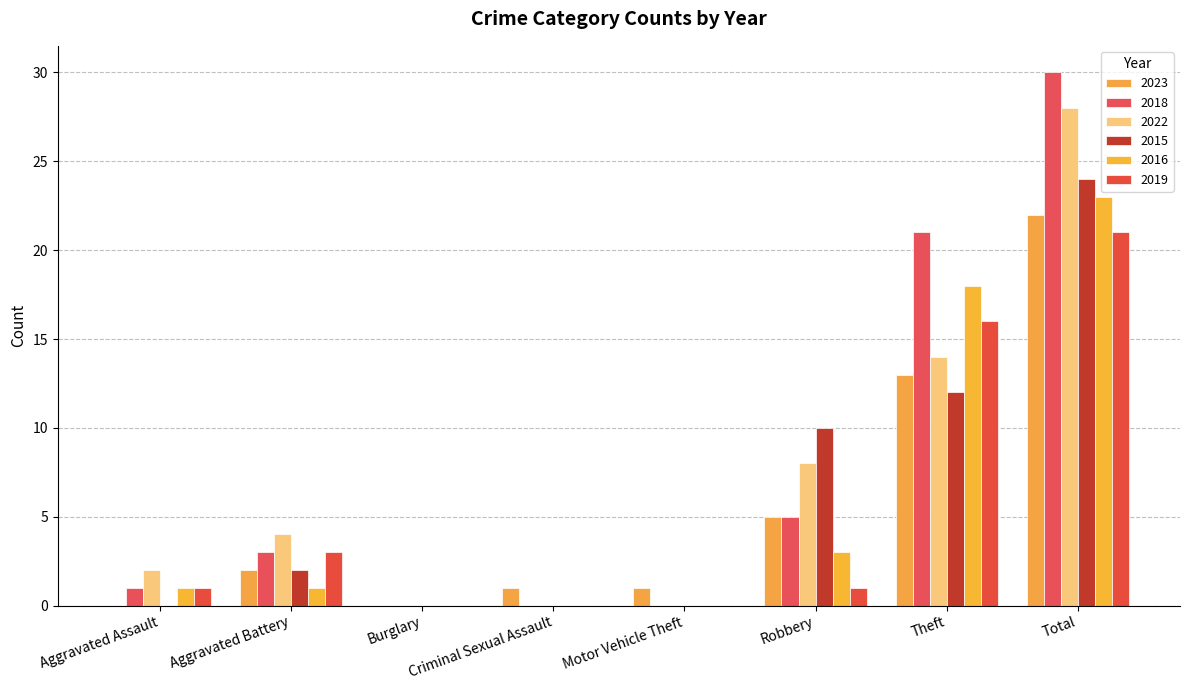

Reading left to right, transcribe all the data shown in this chart.

2023: Aggravated Assault=0	Aggravated Battery=2	Burglary=0	Criminal Sexual Assault=1	Motor Vehicle Theft=1	Robbery=5	Theft=13	Total=22
2018: Aggravated Assault=1	Aggravated Battery=3	Burglary=0	Criminal Sexual Assault=0	Motor Vehicle Theft=0	Robbery=5	Theft=21	Total=30
2022: Aggravated Assault=2	Aggravated Battery=4	Burglary=0	Criminal Sexual Assault=0	Motor Vehicle Theft=0	Robbery=8	Theft=14	Total=28
2015: Aggravated Assault=0	Aggravated Battery=2	Burglary=0	Criminal Sexual Assault=0	Motor Vehicle Theft=0	Robbery=10	Theft=12	Total=24
2016: Aggravated Assault=1	Aggravated Battery=1	Burglary=0	Criminal Sexual Assault=0	Motor Vehicle Theft=0	Robbery=3	Theft=18	Total=23
2019: Aggravated Assault=1	Aggravated Battery=3	Burglary=0	Criminal Sexual Assault=0	Motor Vehicle Theft=0	Robbery=1	Theft=16	Total=21